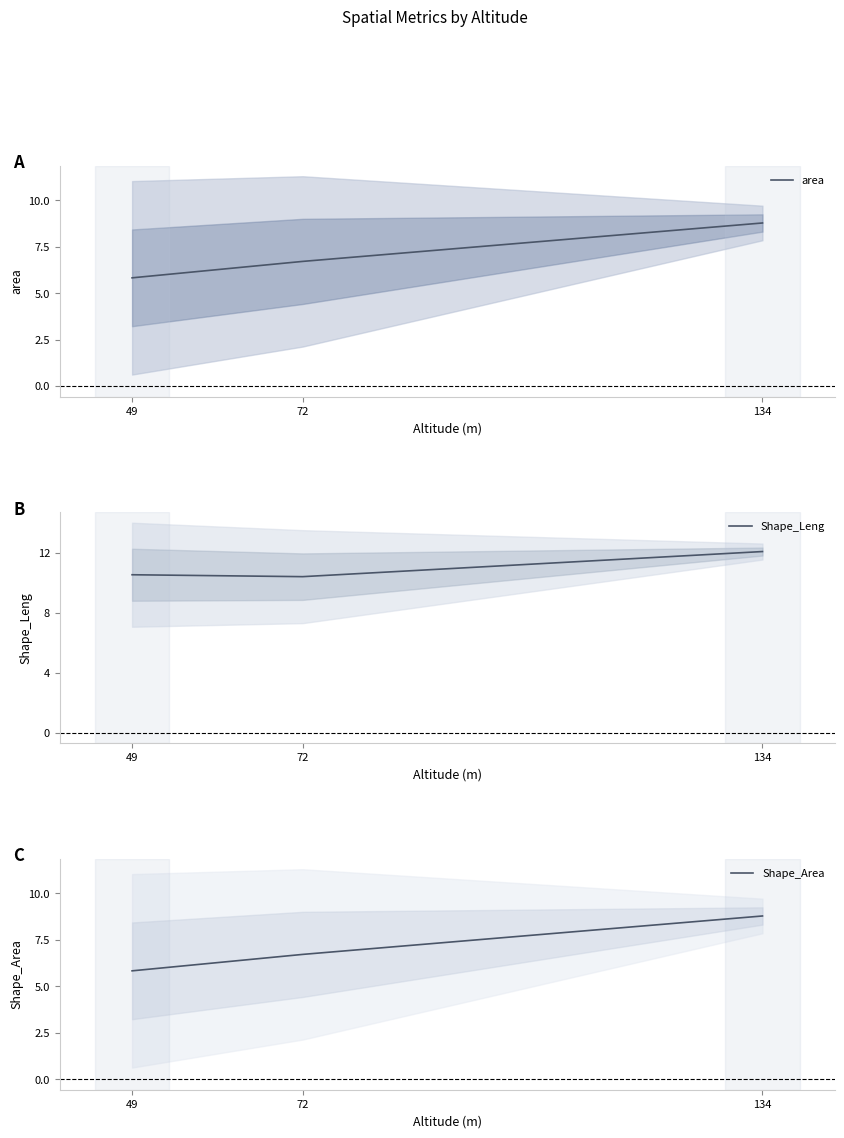

Reading right to left, transcribe all the data shown in this chart.

area: 134=8.8	72=6.7	49=5.8
Shape_Leng: 134=12.1	72=10.4	49=10.5
Shape_Area: 134=8.8	72=6.7	49=5.8